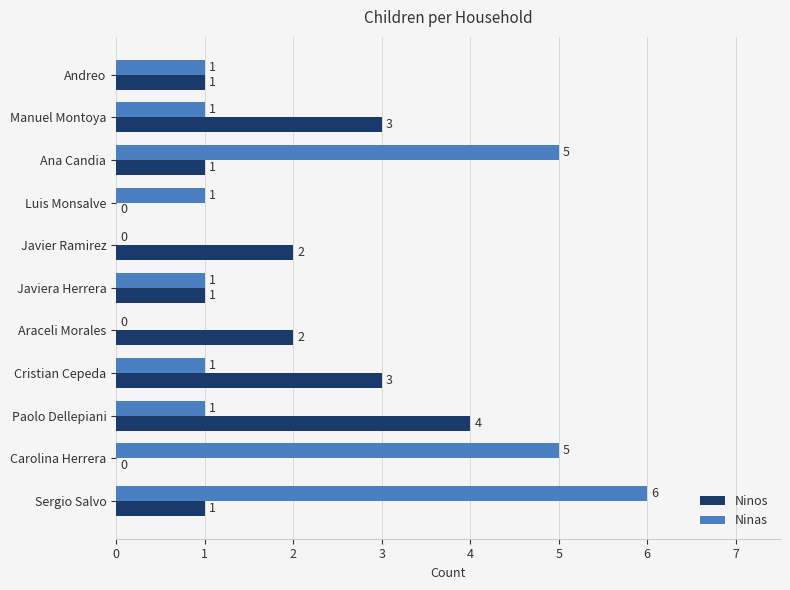

What is the maximum value shown in the chart?

6